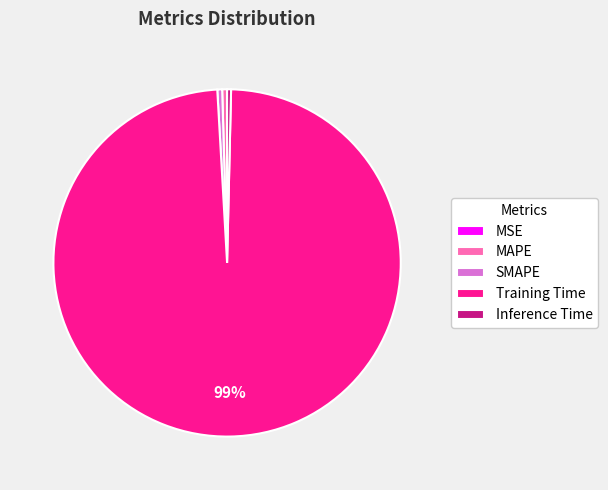

To the nearest percent, what is the average slice percentage?

20%